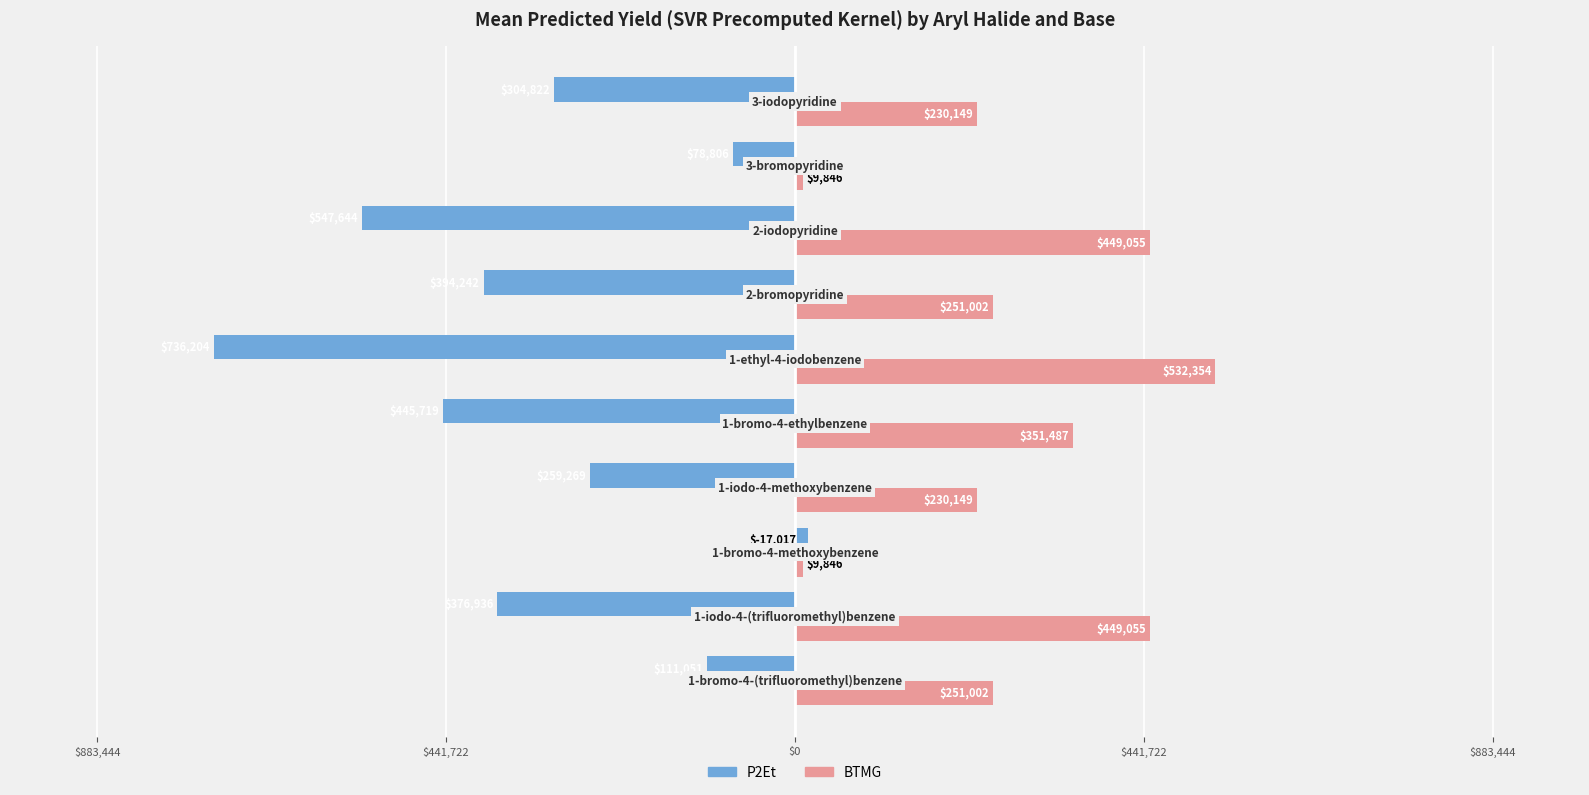

What are all the series names shown in the legend?

P2Et, BTMG